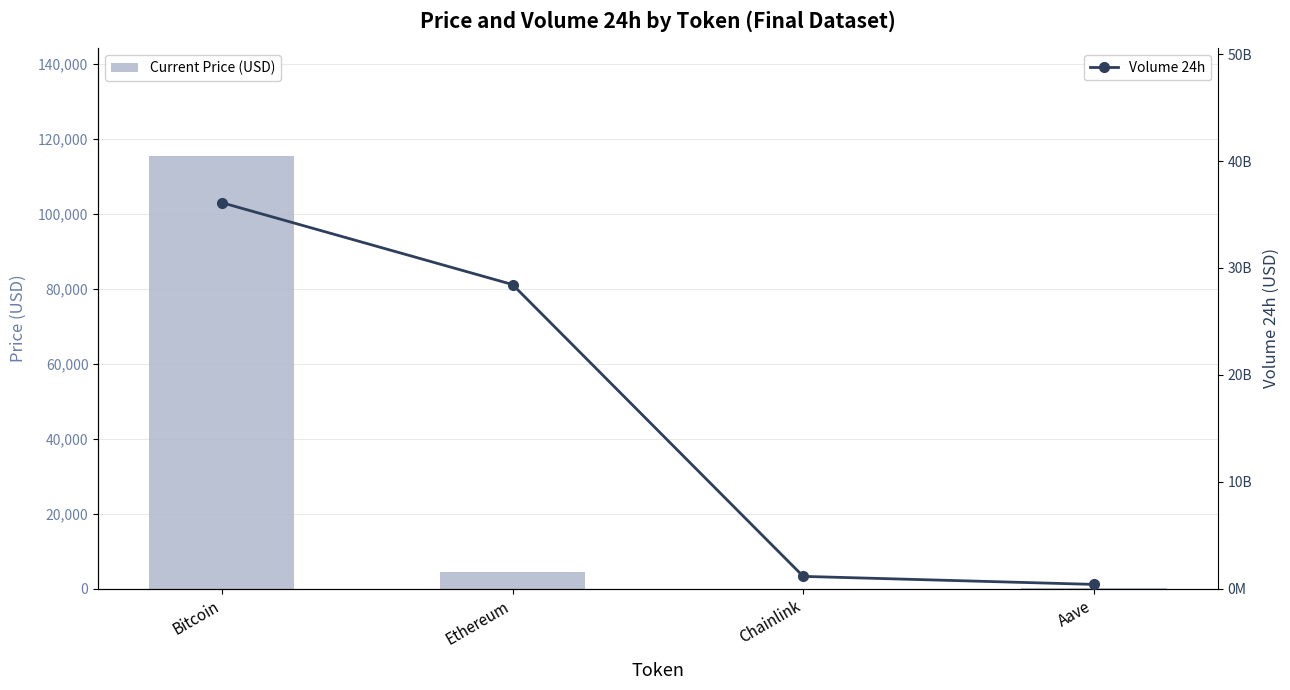

What is the approximate value of Current Price (USD) at Aave?

297.7